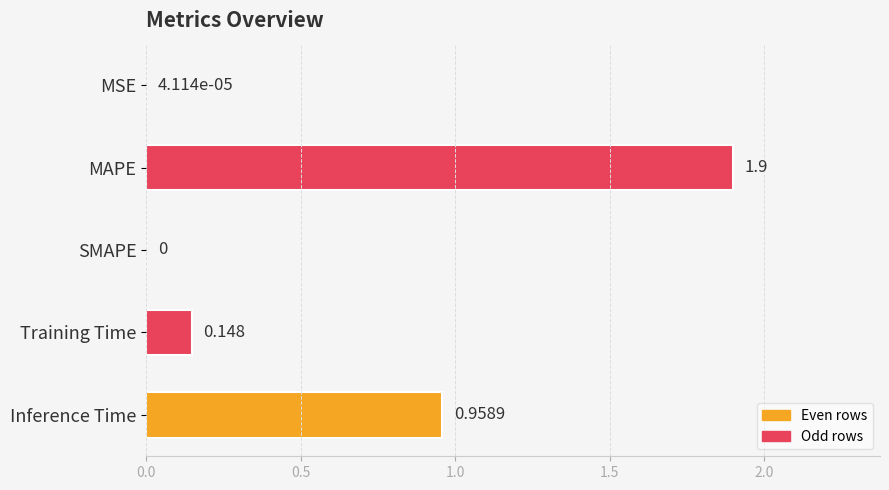

Which has a higher value, MAPE or Inference Time?

MAPE